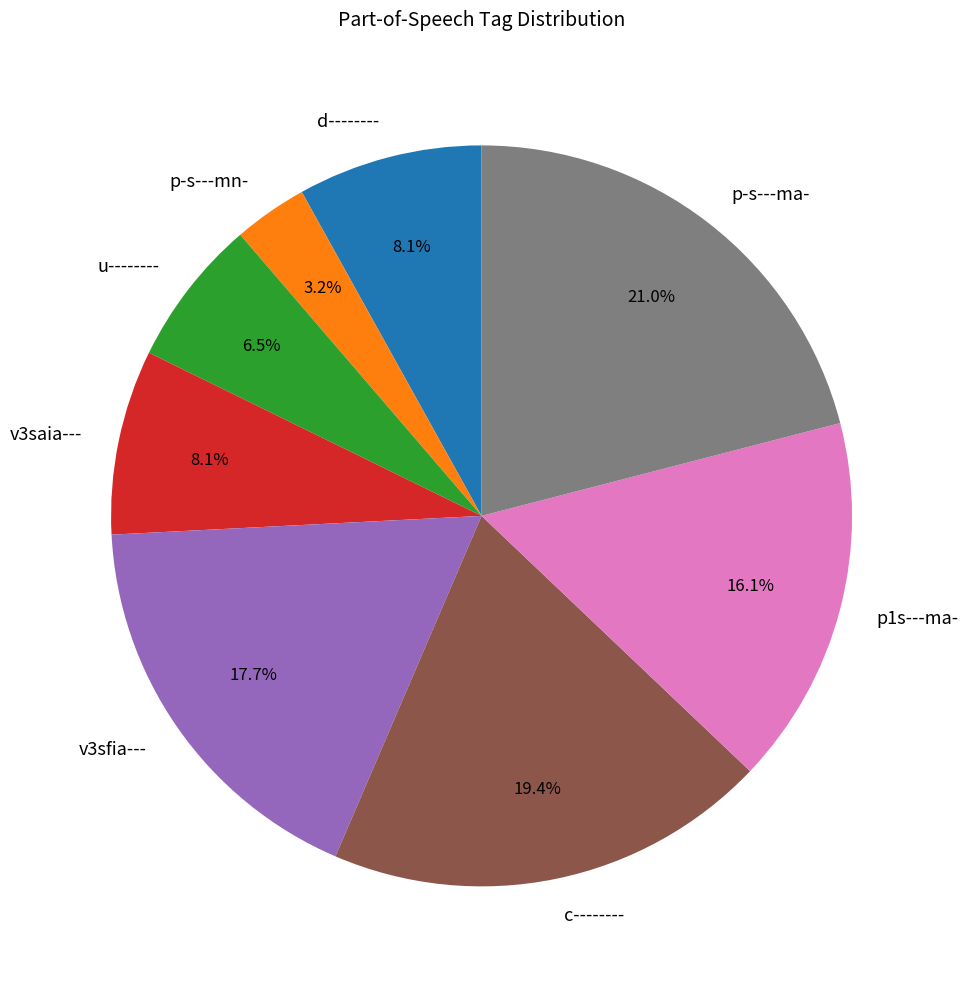

What percentage is the p1s---ma- slice, to the nearest percent?

16%